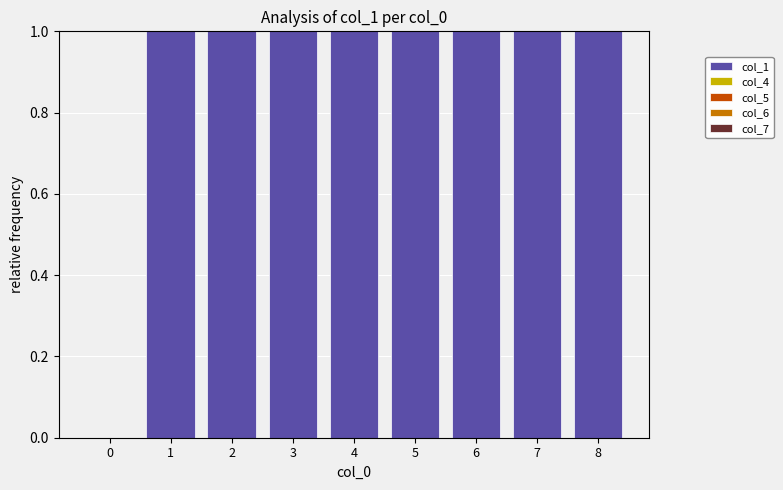

What is the sum of all values?

8